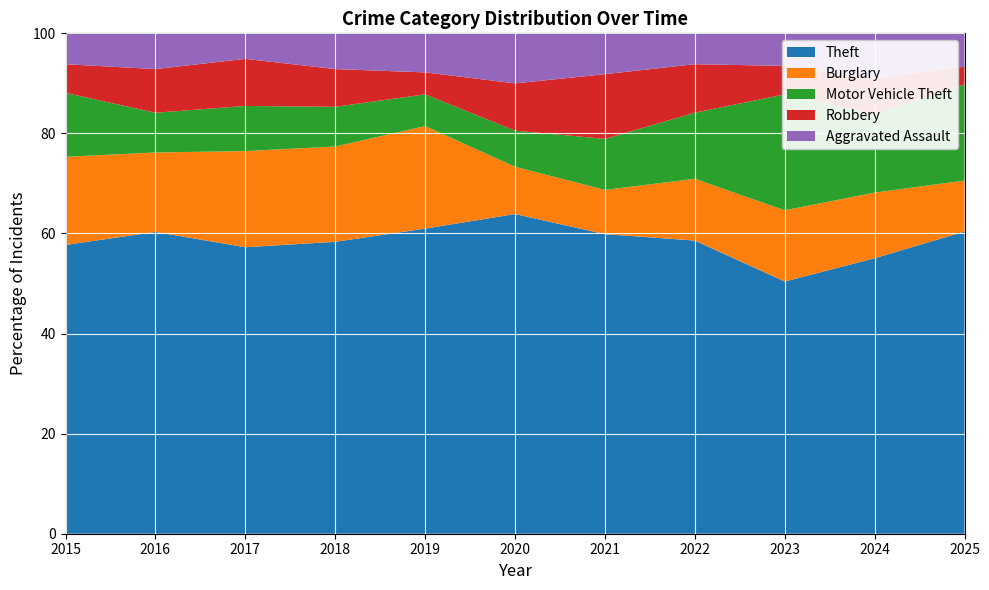

Reading right to left, list all the values displayed in this chart.

Theft: 2025=154	2024=147	2023=124	2022=133	2021=88	2020=115	2019=125	2018=147	2017=146	2016=152	2015=131
Burglary: 2025=26	2024=35	2023=35	2022=28	2021=13	2020=17	2019=42	2018=48	2017=49	2016=40	2015=40
Motor Vehicle Theft: 2025=49	2024=42	2023=57	2022=30	2021=15	2020=13	2019=13	2018=20	2017=23	2016=20	2015=29
Robbery: 2025=9	2024=19	2023=14	2022=22	2021=19	2020=17	2019=9	2018=19	2017=24	2016=22	2015=13
Aggravated Assault: 2025=17	2024=24	2023=16	2022=14	2021=12	2020=18	2019=16	2018=18	2017=13	2016=18	2015=14